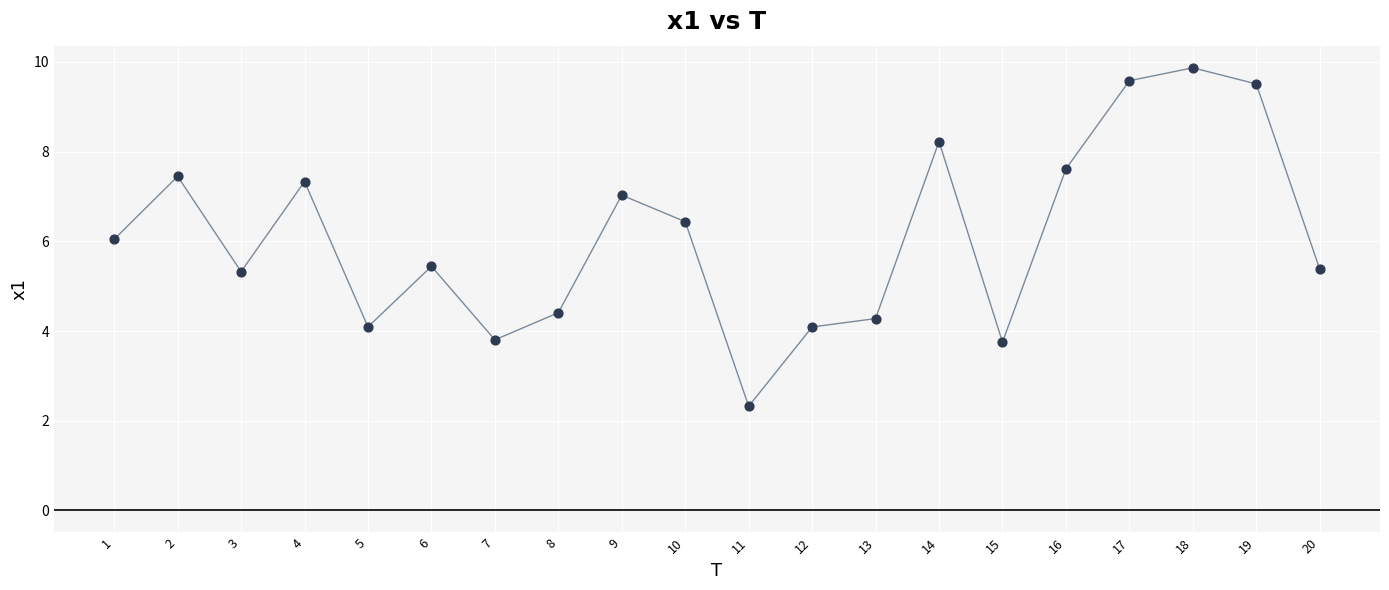

What is the range of Y values (max minus min)?

7.5